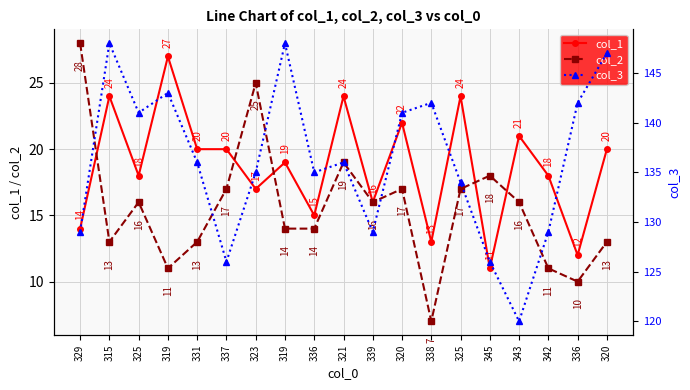

Which series has the widest spread of values?

col_3